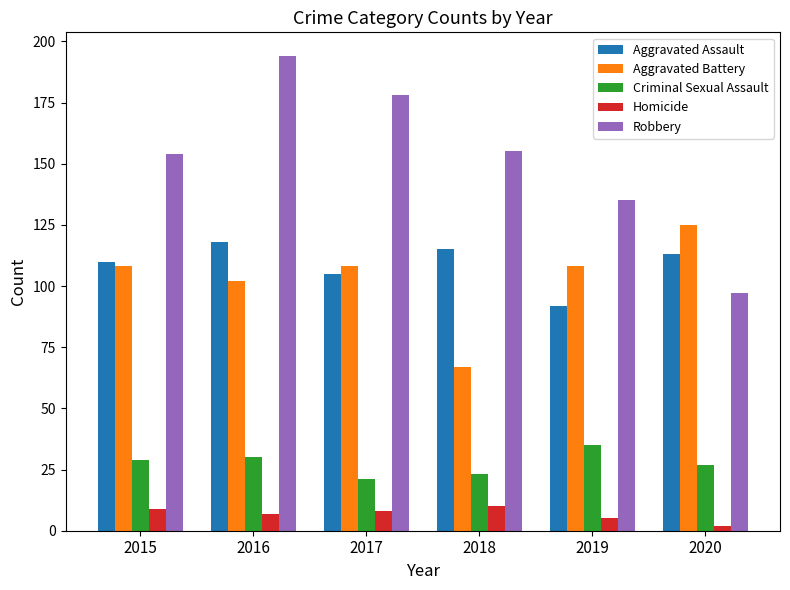

How many groups of bars are there?

6